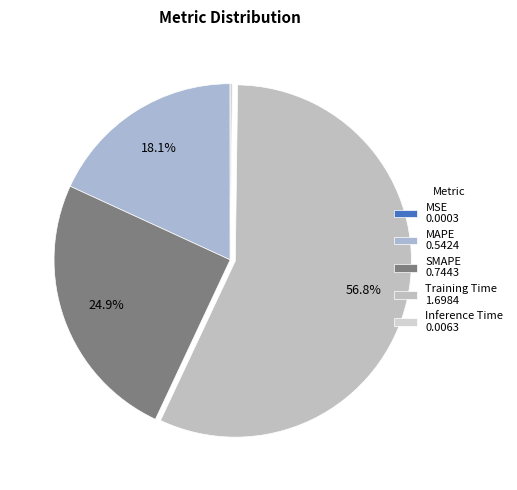

What is the majority slice?

Training Time